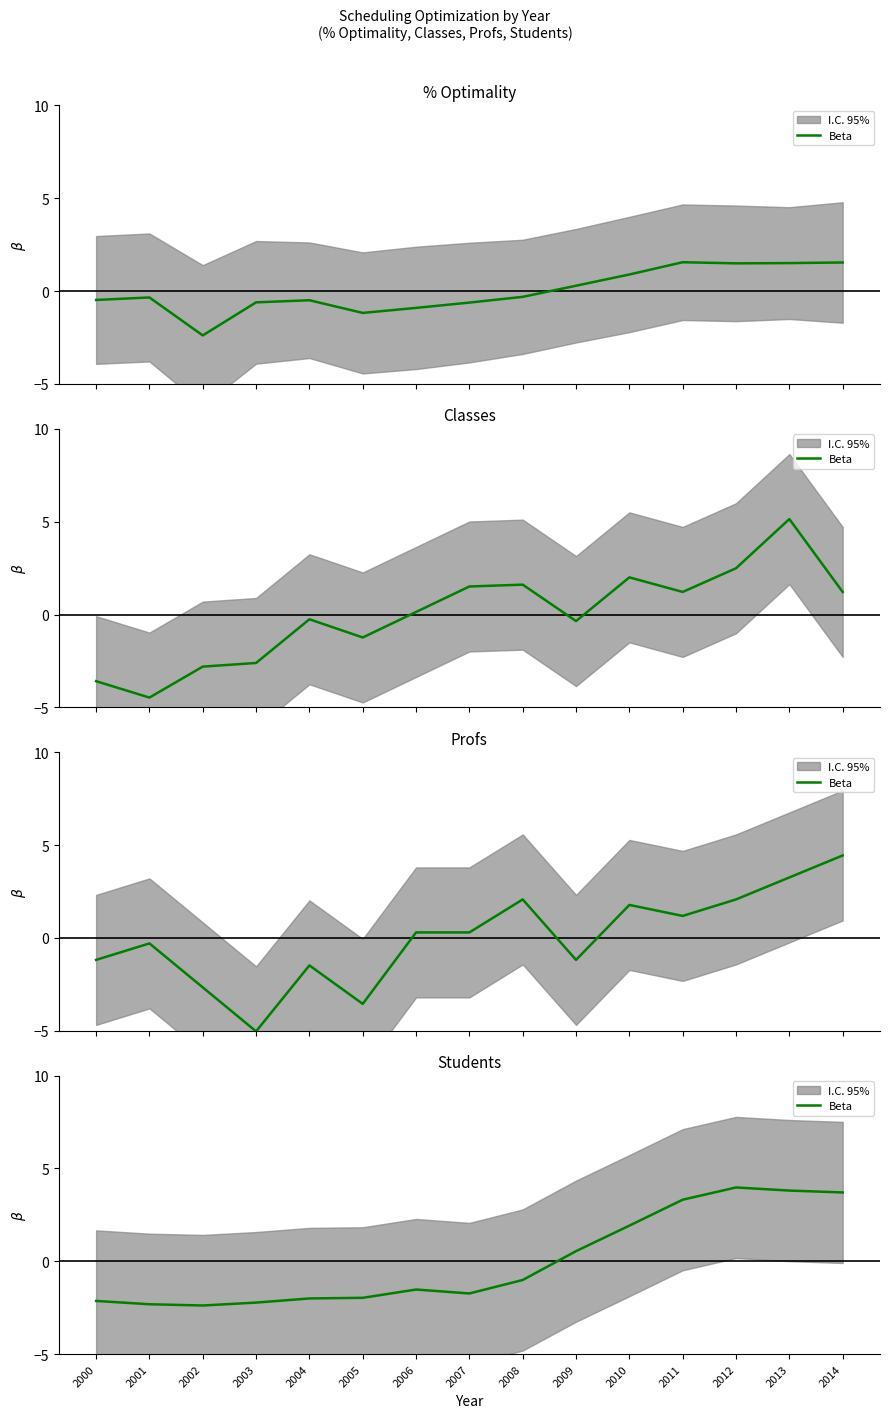

What is the approximate value at 2007?

-1.7